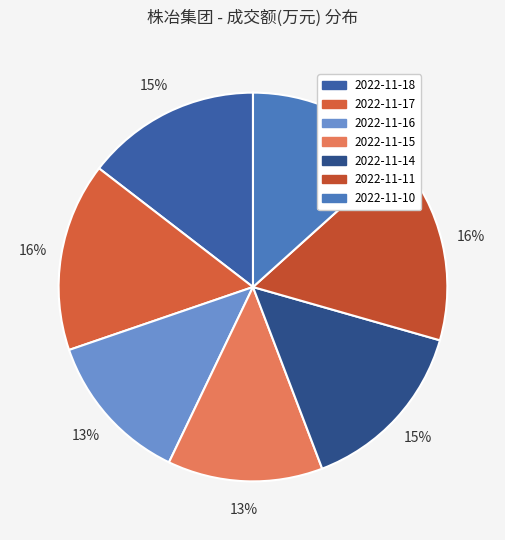

Rank the categories by value from lowest to highest.

2022-11-16, 2022-11-15, 2022-11-10, 2022-11-18, 2022-11-14, 2022-11-17, 2022-11-11